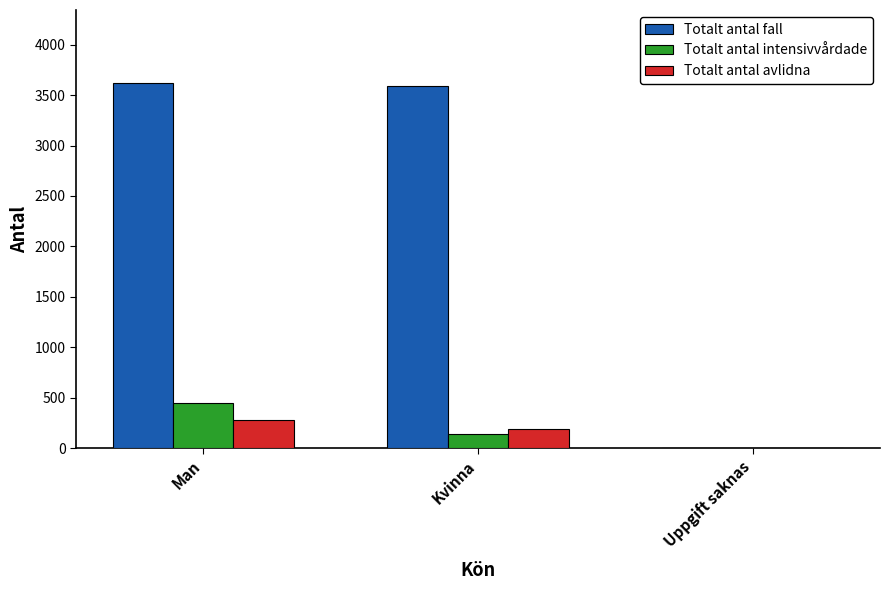

At which category is the sum across all series the highest?

Man